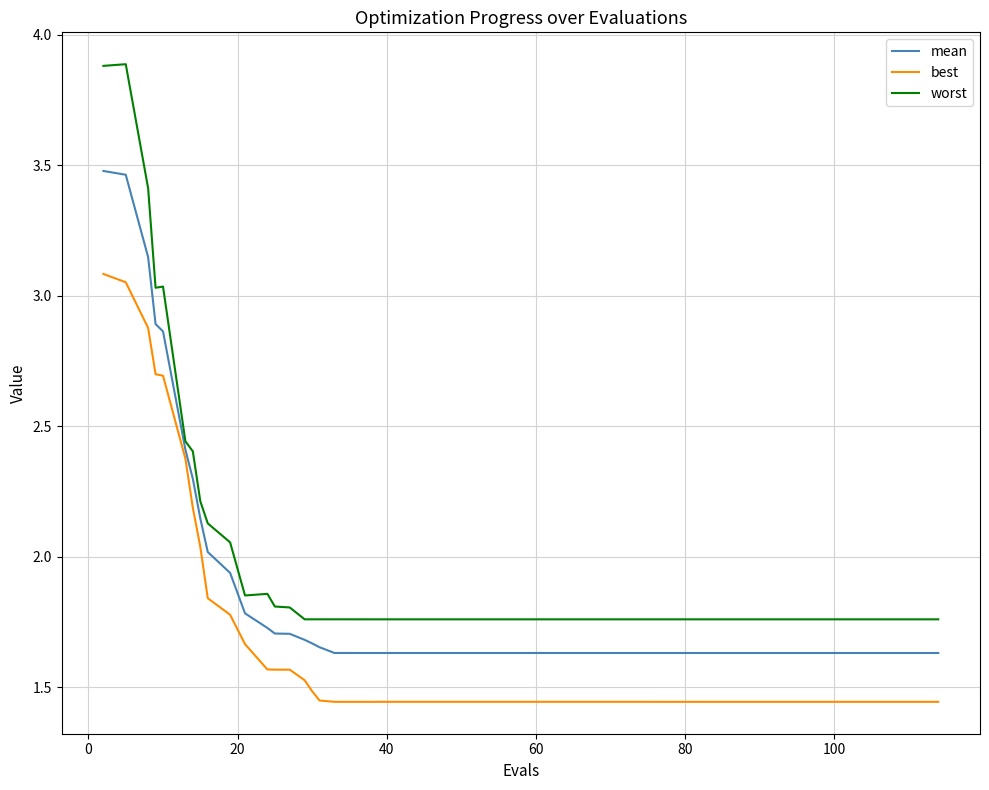

Which series has the widest spread of values?

worst